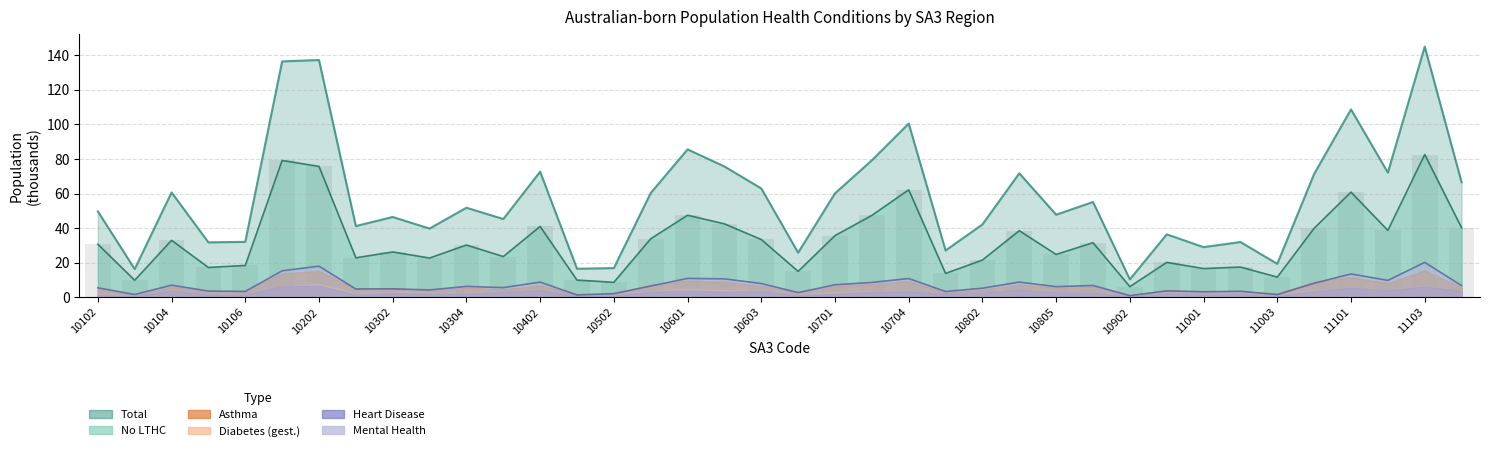

Which has a higher value, 11004 or 10903?

11004